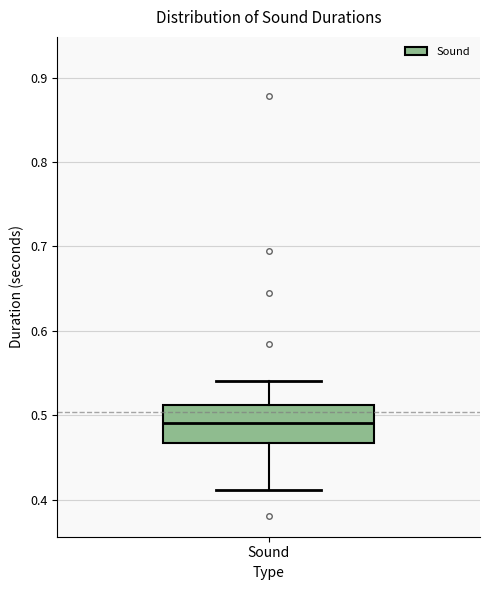

Where does the upper whisker of the box for Sound end on the y-axis? The values are not printed on the chart, so give them approximately, as read against the axis.

0.54